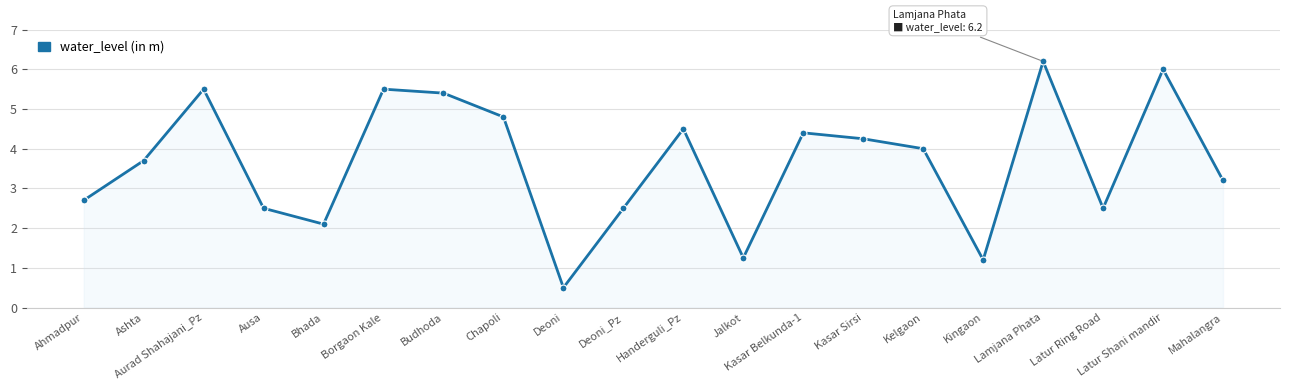

Where is the data nearest to the value 3?

Mahalangra